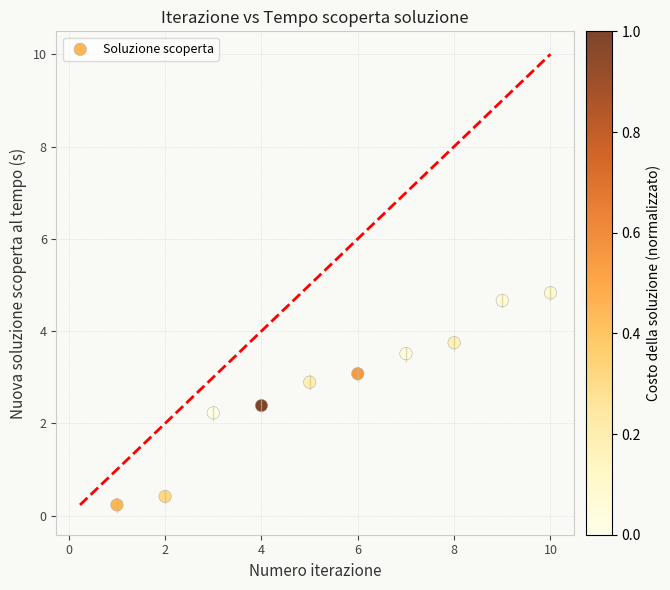

What is the range of Y values (max minus min)?

4.6